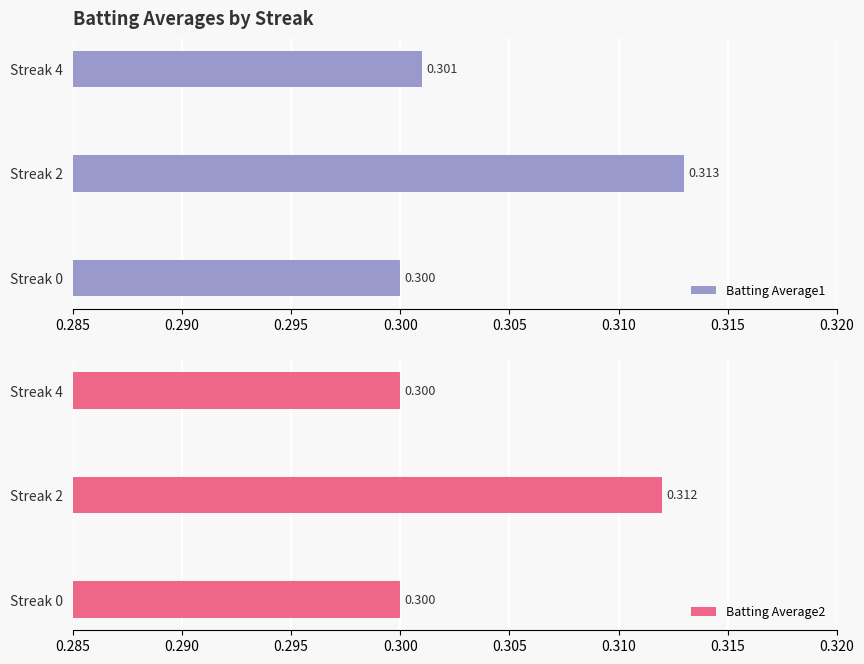

Is it true that Batting Average2 equals 0.4 at Streak 4?

False